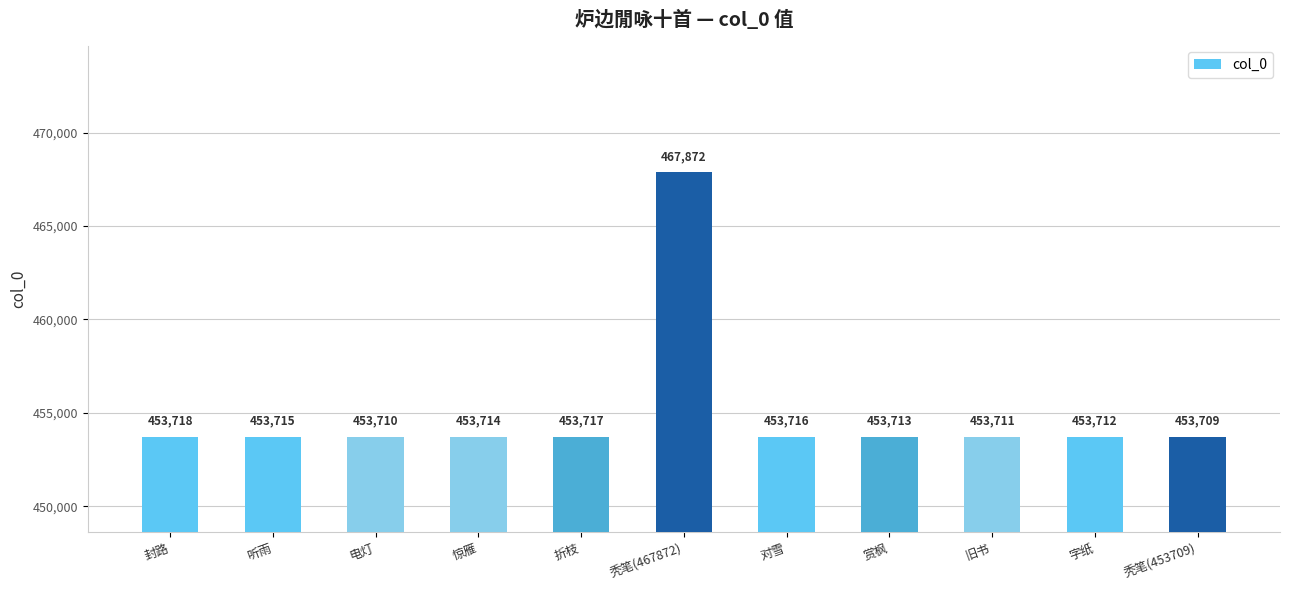

Reading left to right, transcribe all the data shown in this chart.

封路=453718	听雨=453715	电灯=453710	惊雁=453714	折枝=453717	秃笔(467872)=467872	对雪=453716	赏枫=453713	旧书=453711	字纸=453712	秃笔(453709)=453709